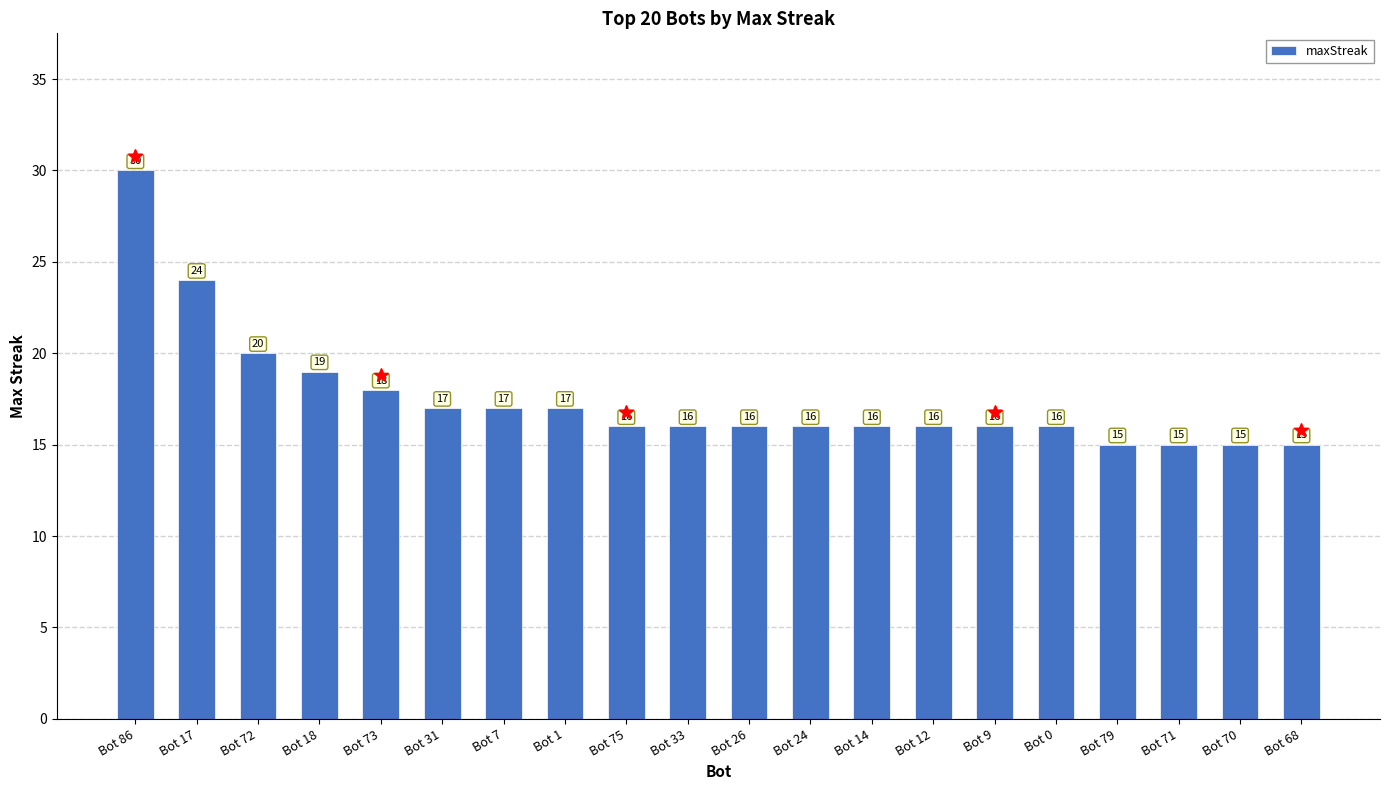

What is the smallest value displayed?

15